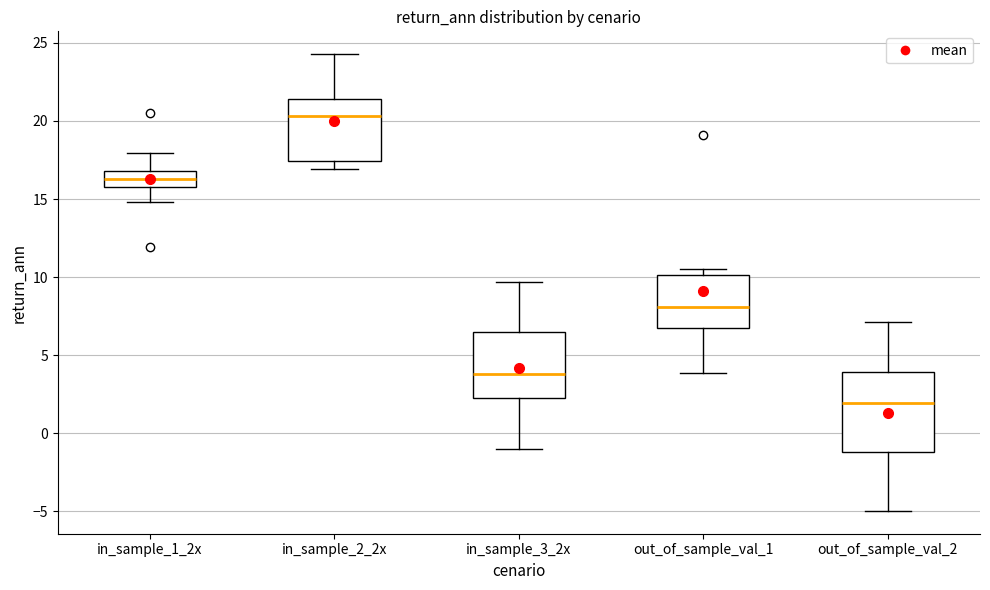

Where does the median line of the box for out_of_sample_val_2 sit on the y-axis? The values are not printed on the chart, so give them approximately, as read against the axis.

2.0